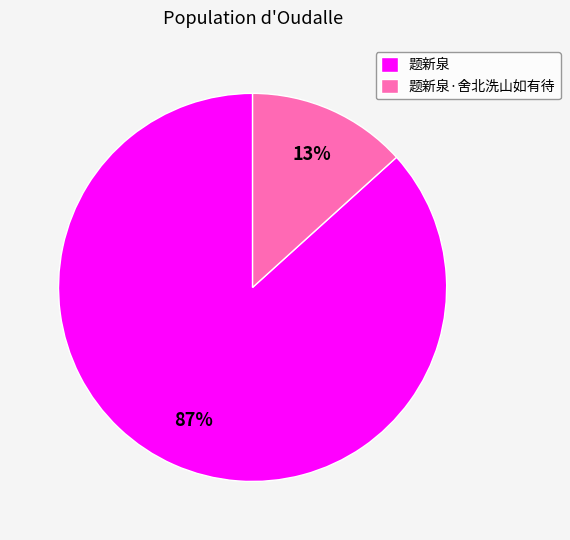

Which slice represents more than half of the pie?

题新泉